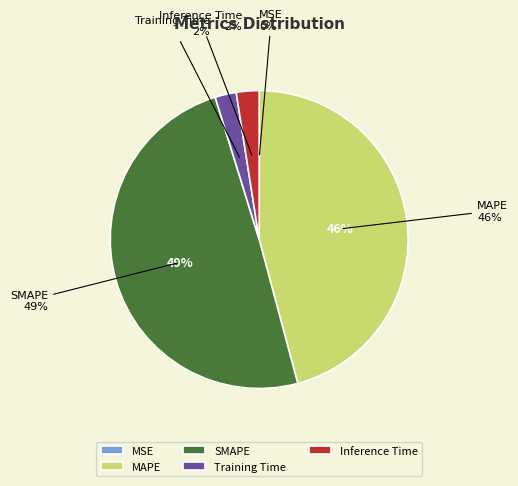

Is there any slice that represents more than half of the pie?

No